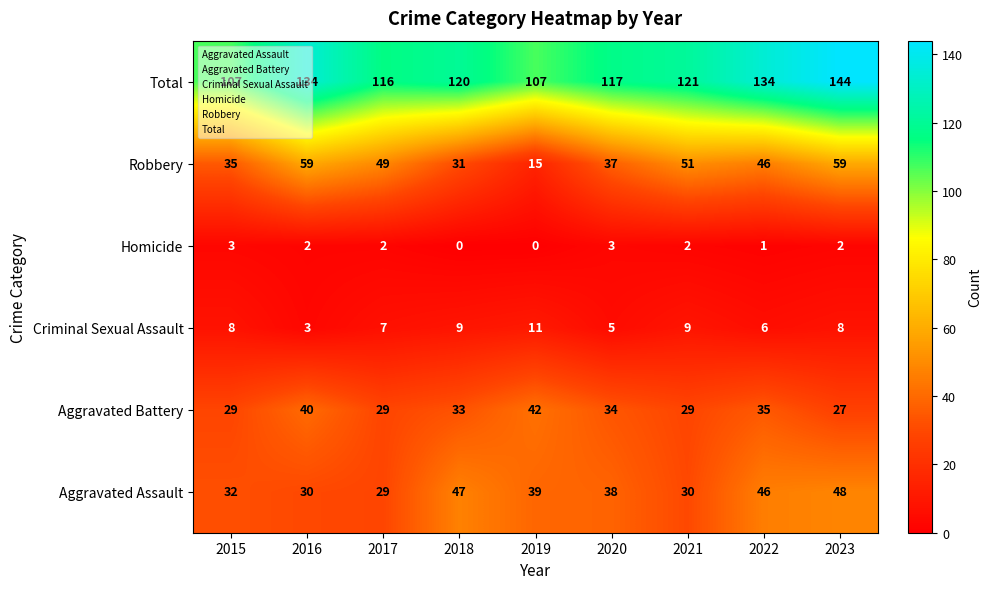

What value does the Aggravated Battery series have at 2018, to the nearest 10?

30